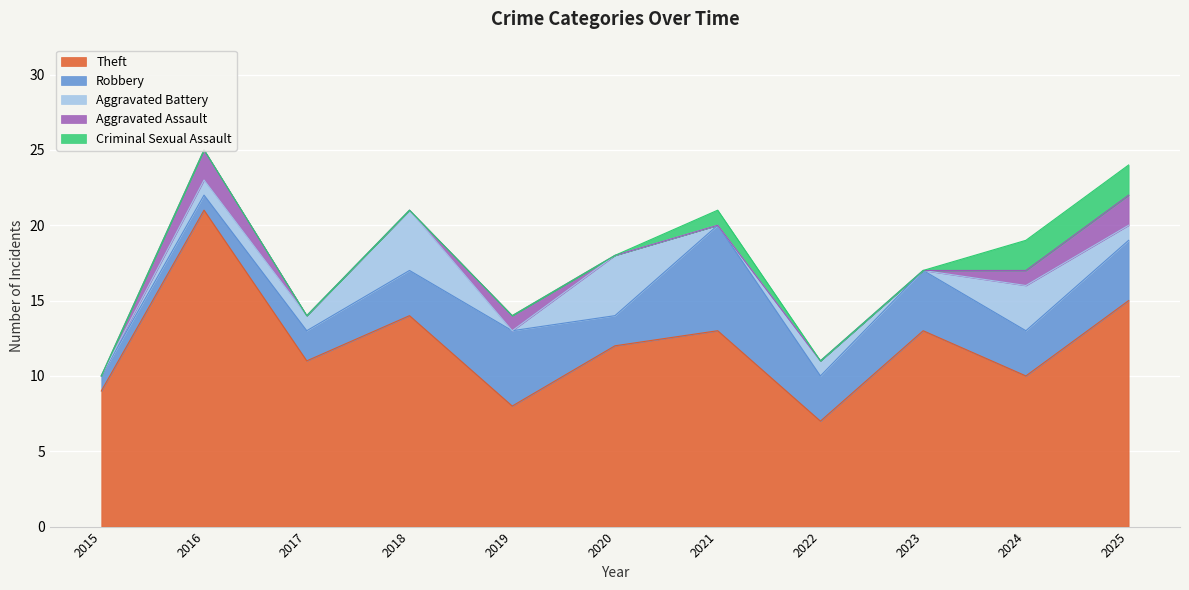

Is the value of Aggravated Battery at 2016 greater than the value of Aggravated Assault at 2019?

No